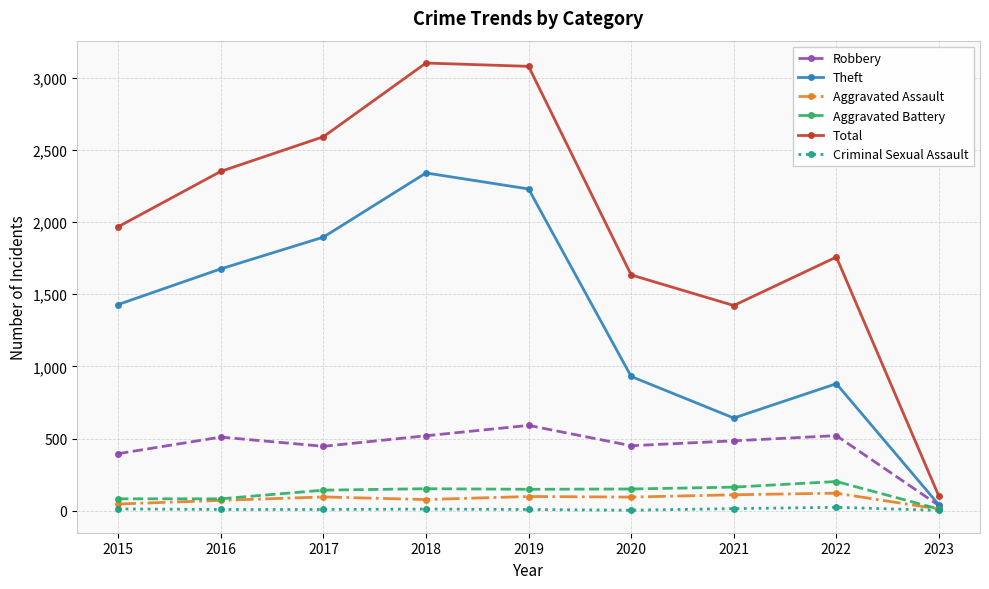

Is it true that Robbery equals 579 at 2015?

False